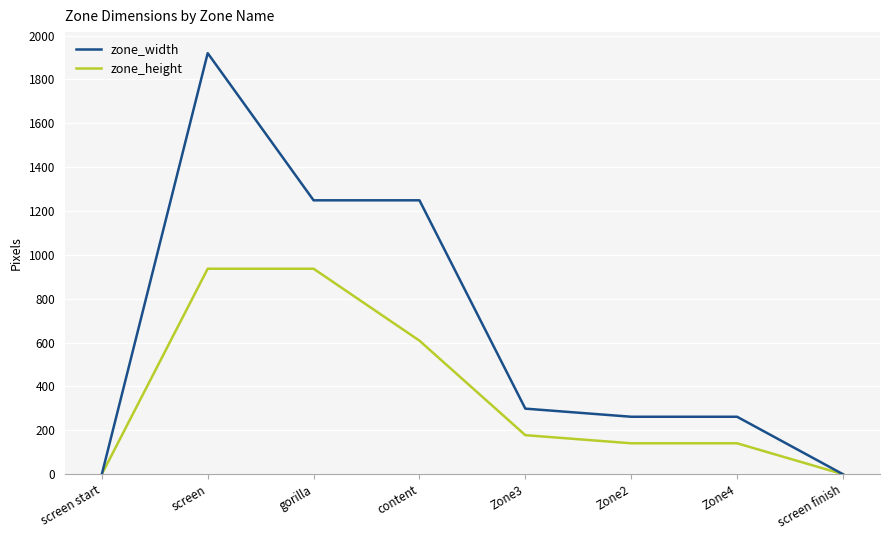

True or false: zone_height has a value of 0 at screen finish.

True